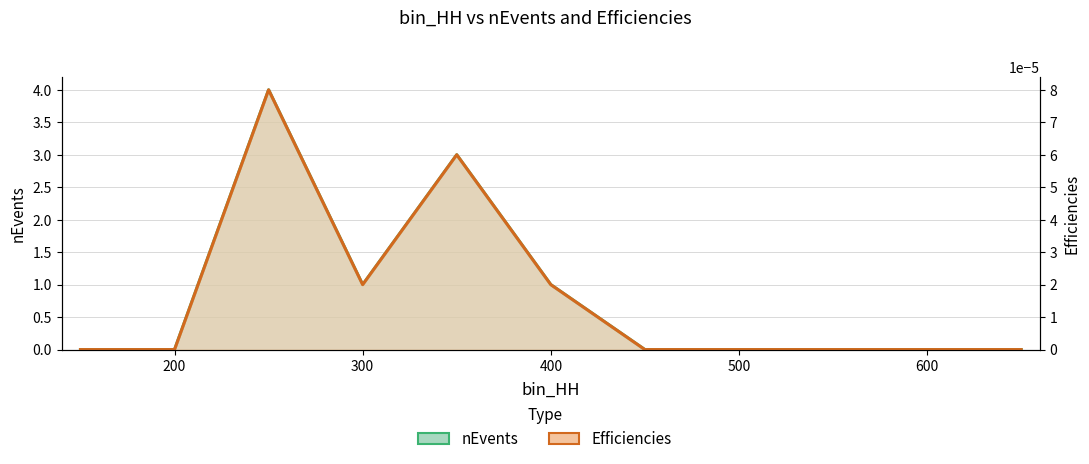

Does the chart have visible grid lines?

Yes